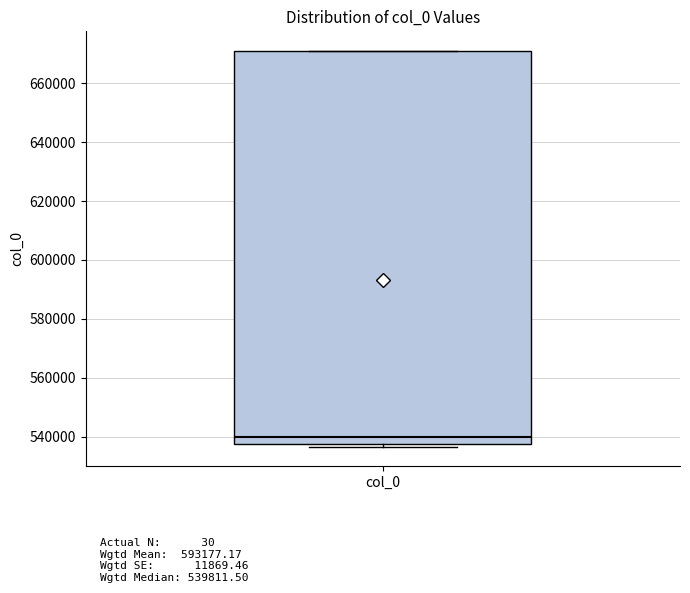

Where is the upper edge of the box for col_0 on the y-axis? The values are not printed on the chart, so give them approximately, as read against the axis.

670000